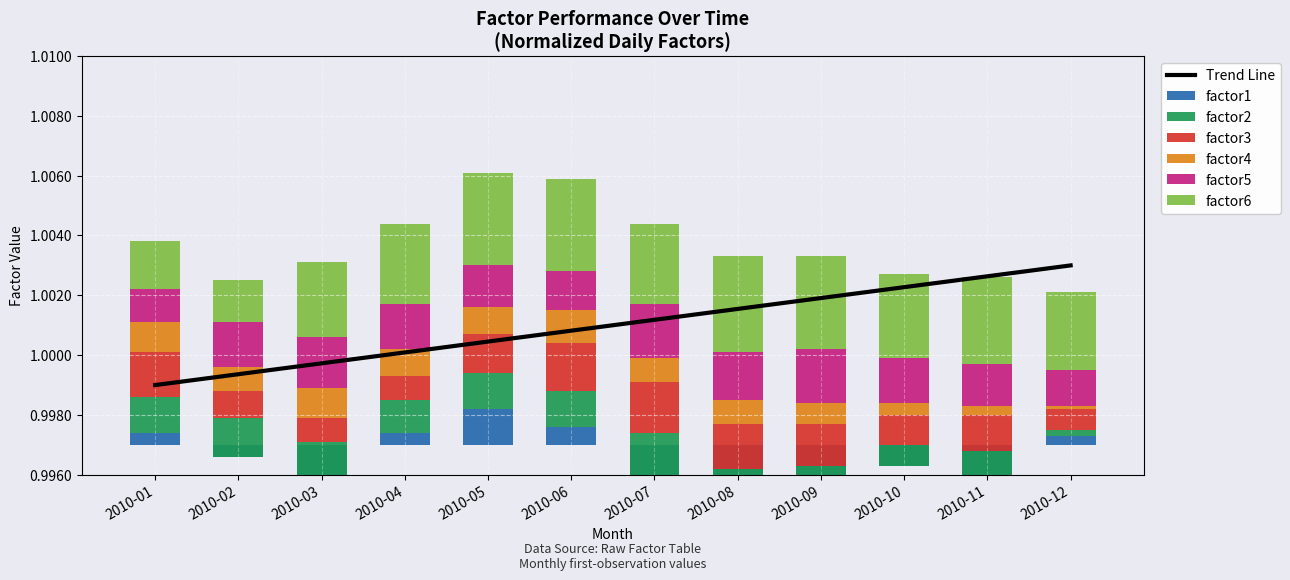

The factor4 series shows 0.0 at 2010-09. True or false?

True